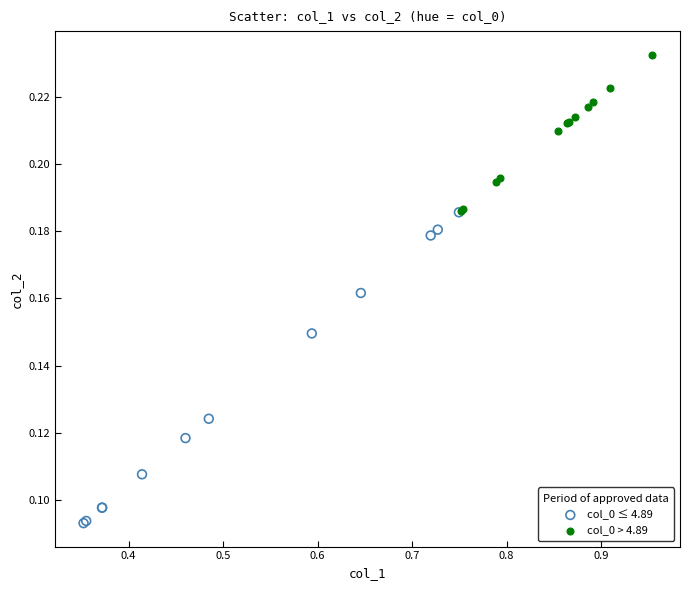

Which series reaches the minimum Y coordinate?

col_0 ≤ 4.89